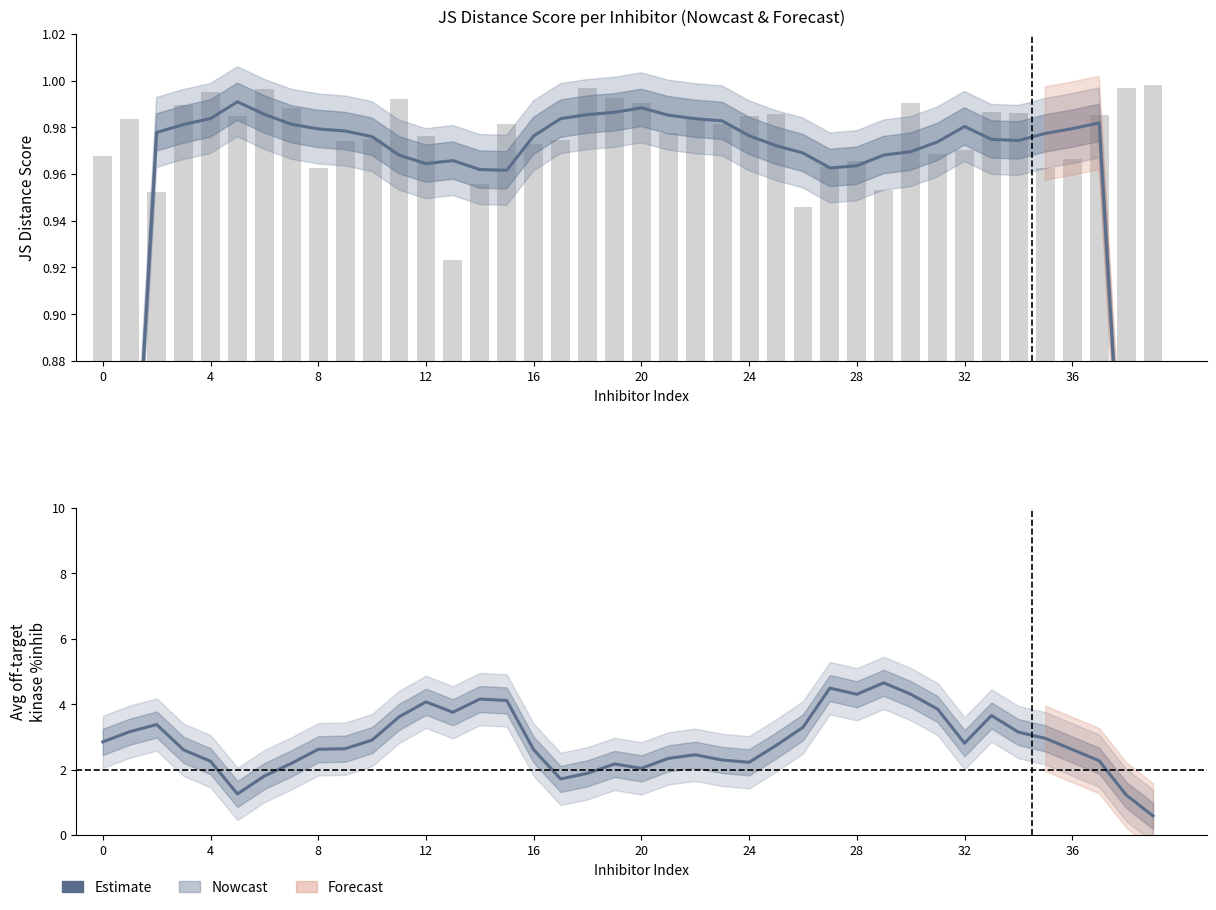

What is the minimum value shown in the chart?

0.6